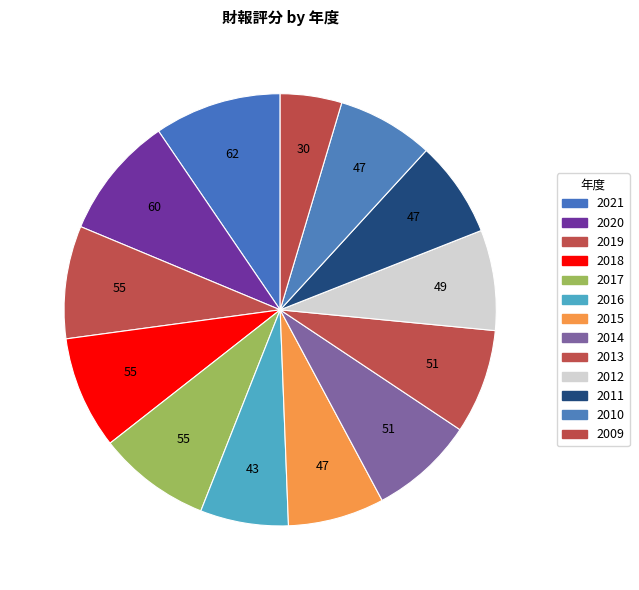

Count the number of slices in the pie.

13